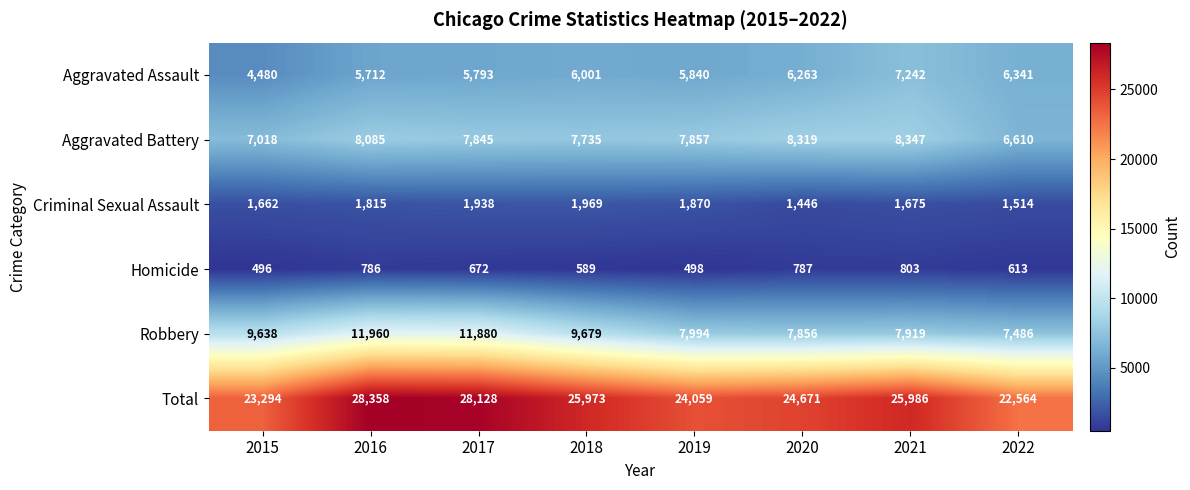

Is it true that Total equals 28358 at 2016?

True